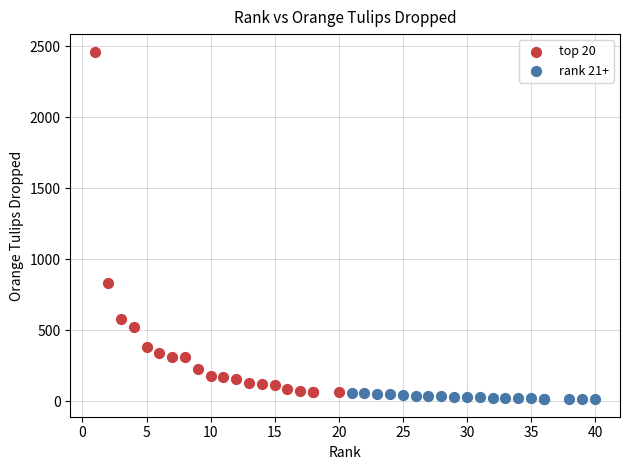

Which series reaches the maximum Y coordinate?

top 20